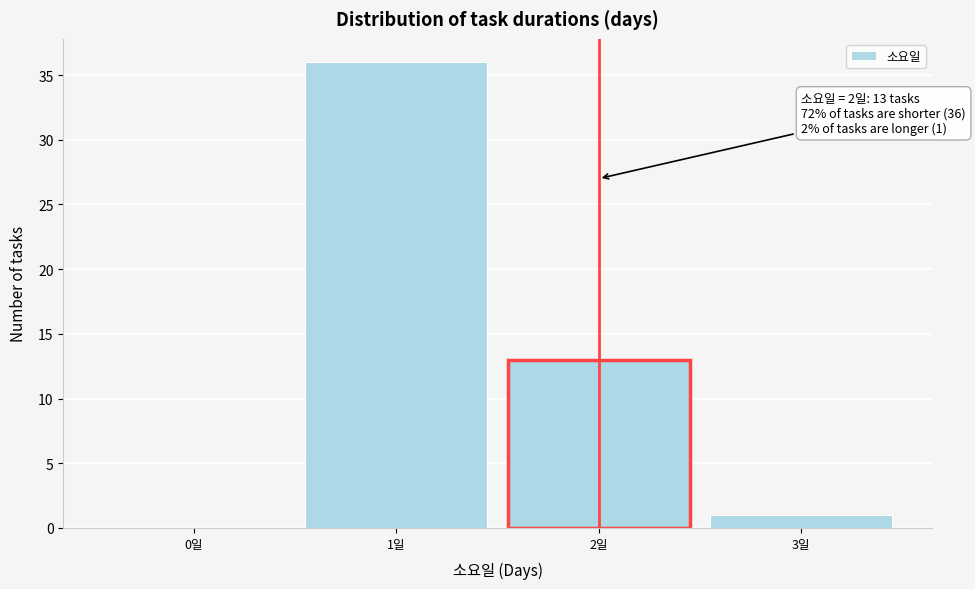

Reading right to left, transcribe all the data shown in this chart.

3일=1	2일=13	1일=36	0일=0